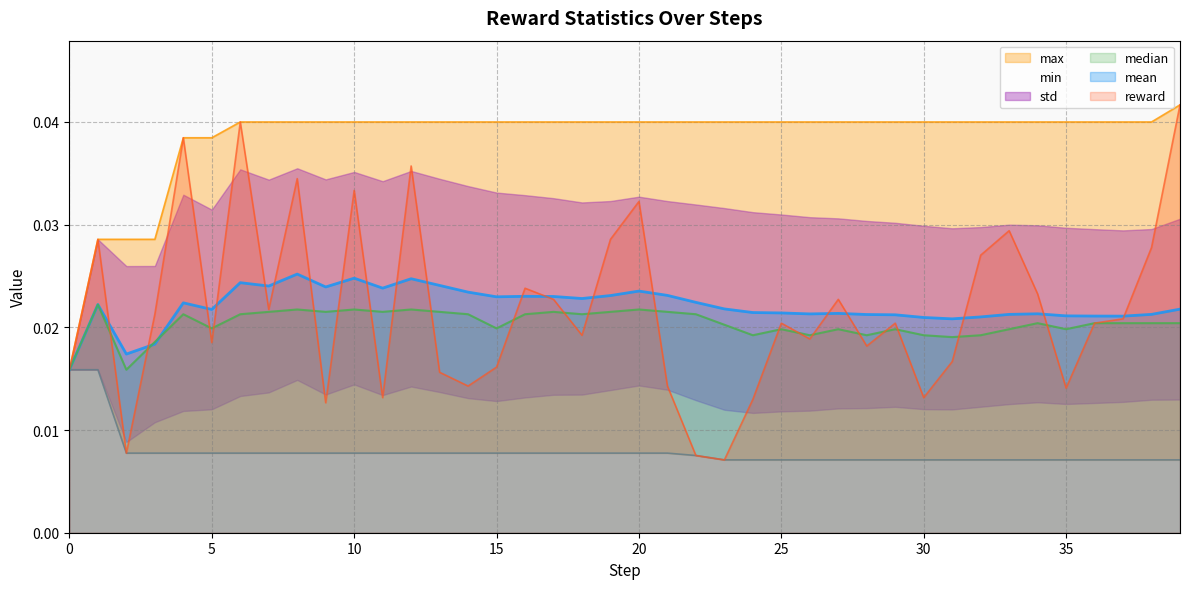

At which category is the sum across all series the highest?

6